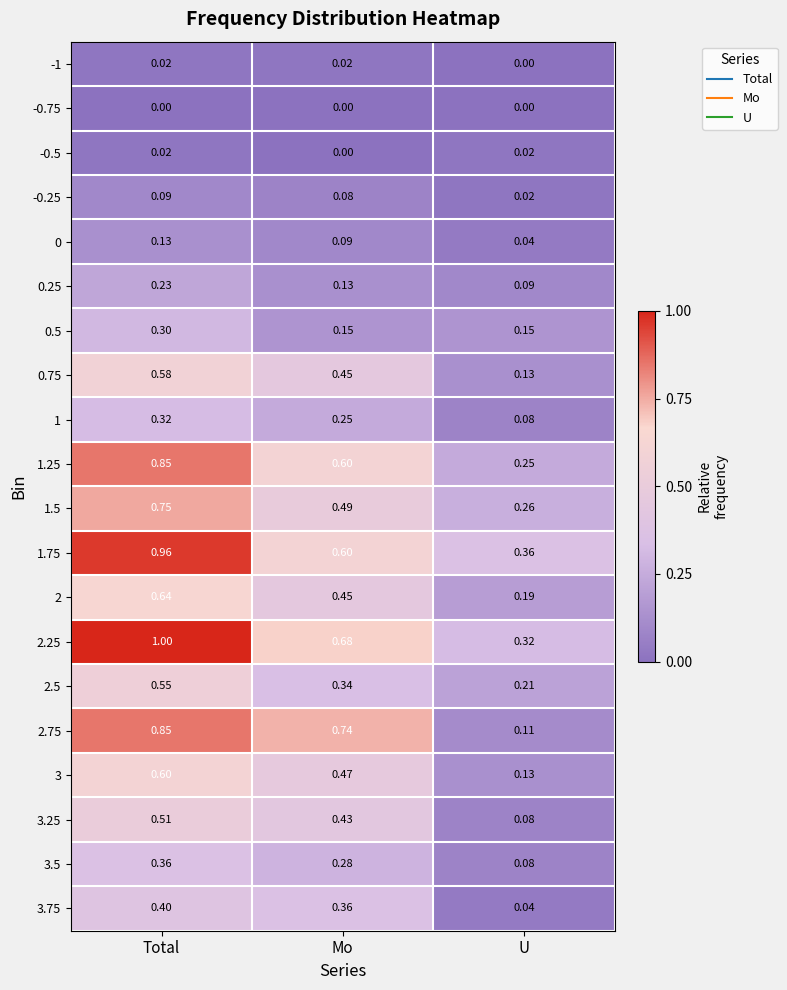

What is the difference between the highest and lowest values at U?

0.4